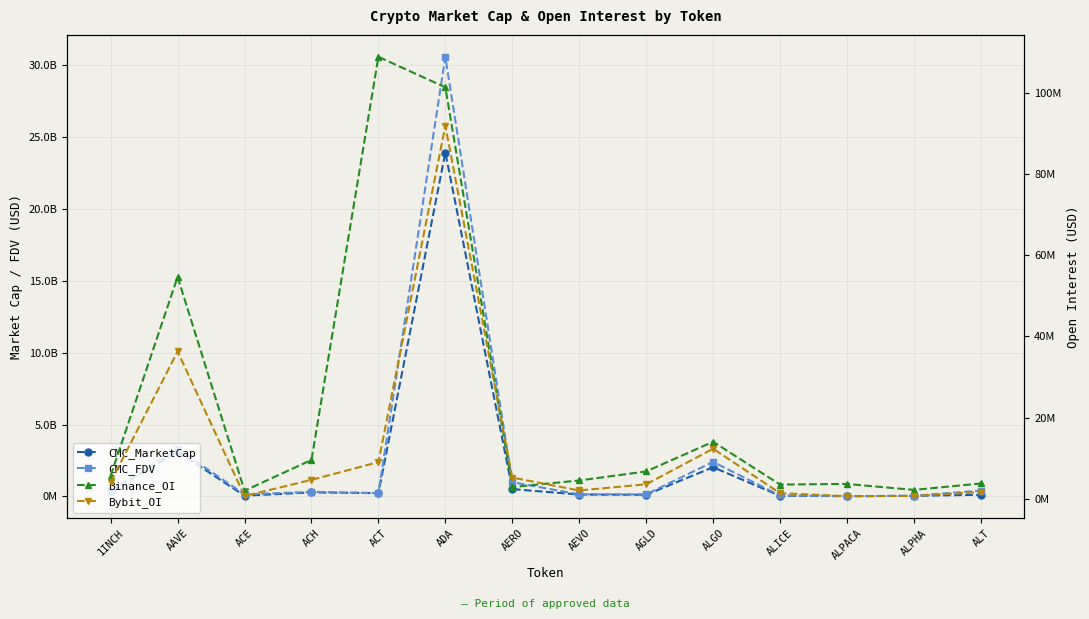

At which label does CMC_MarketCap reach its minimum?

ALPACA